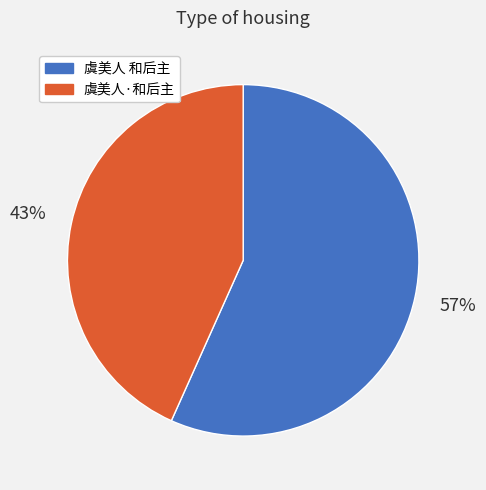

What is the smallest slice in the pie chart?

虞美人·和后主